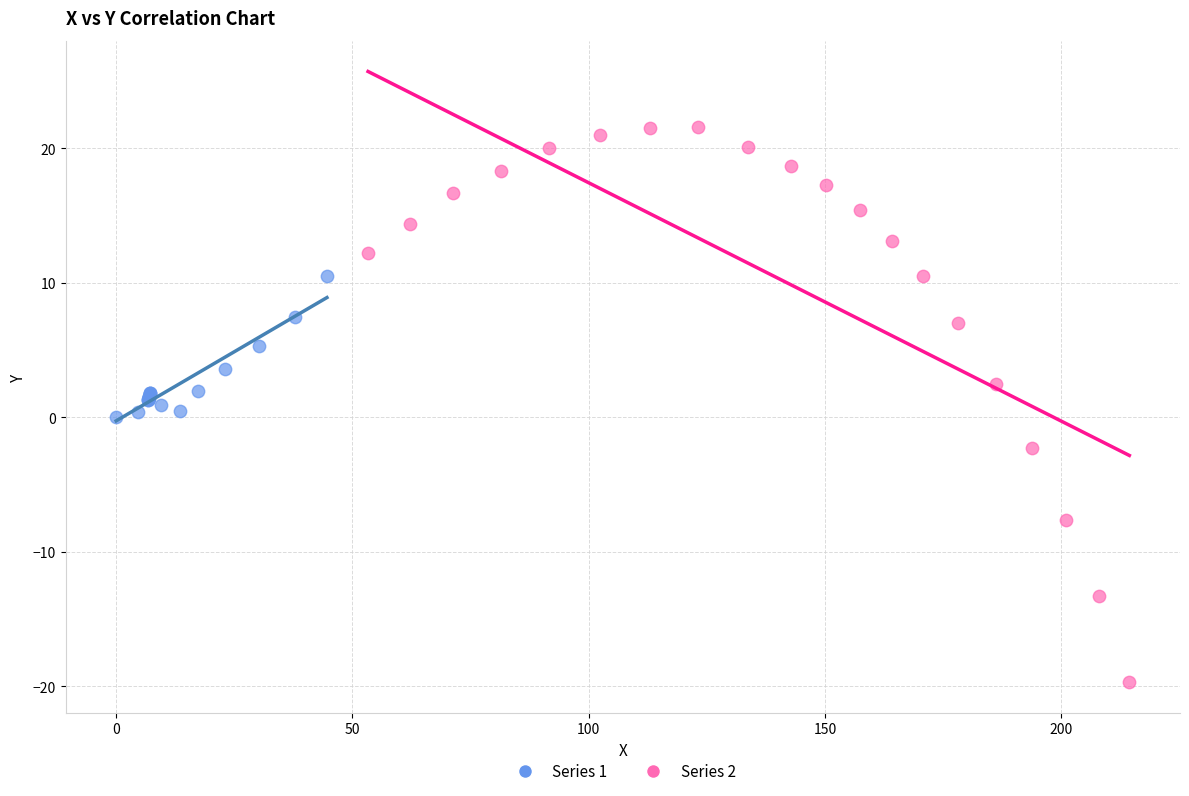

What are all the series names shown in the legend?

Series 1, Series 2